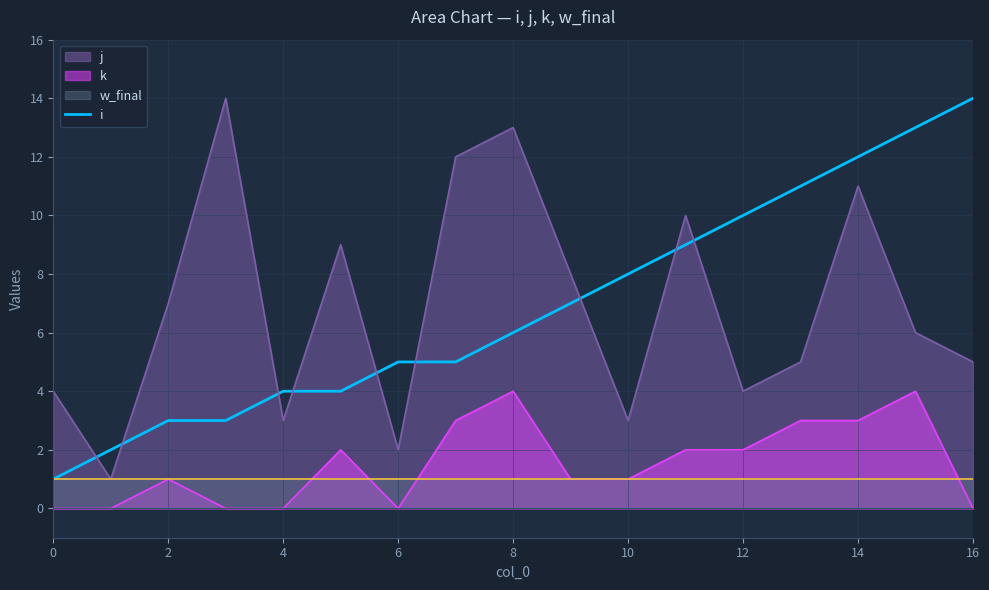

True or false: k has a value of 0 at 0.

True